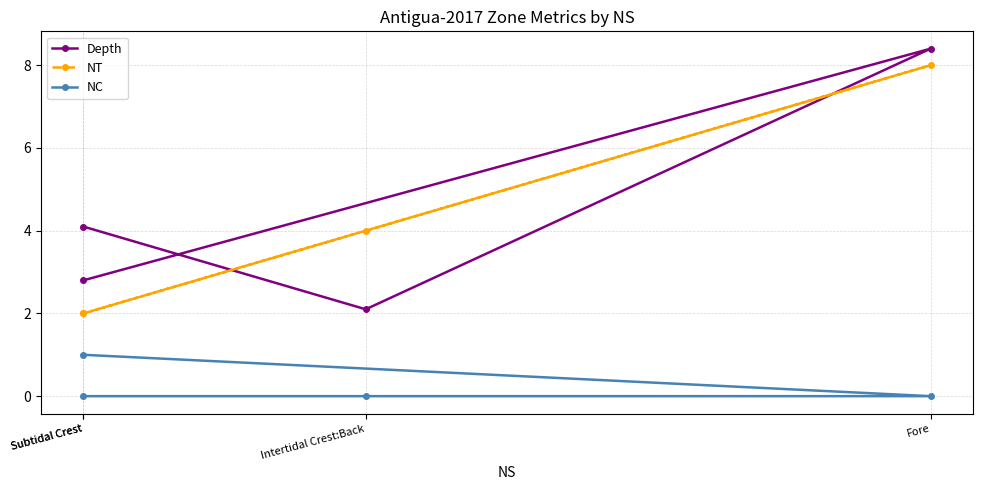

What is the greatest value displayed?

8.4